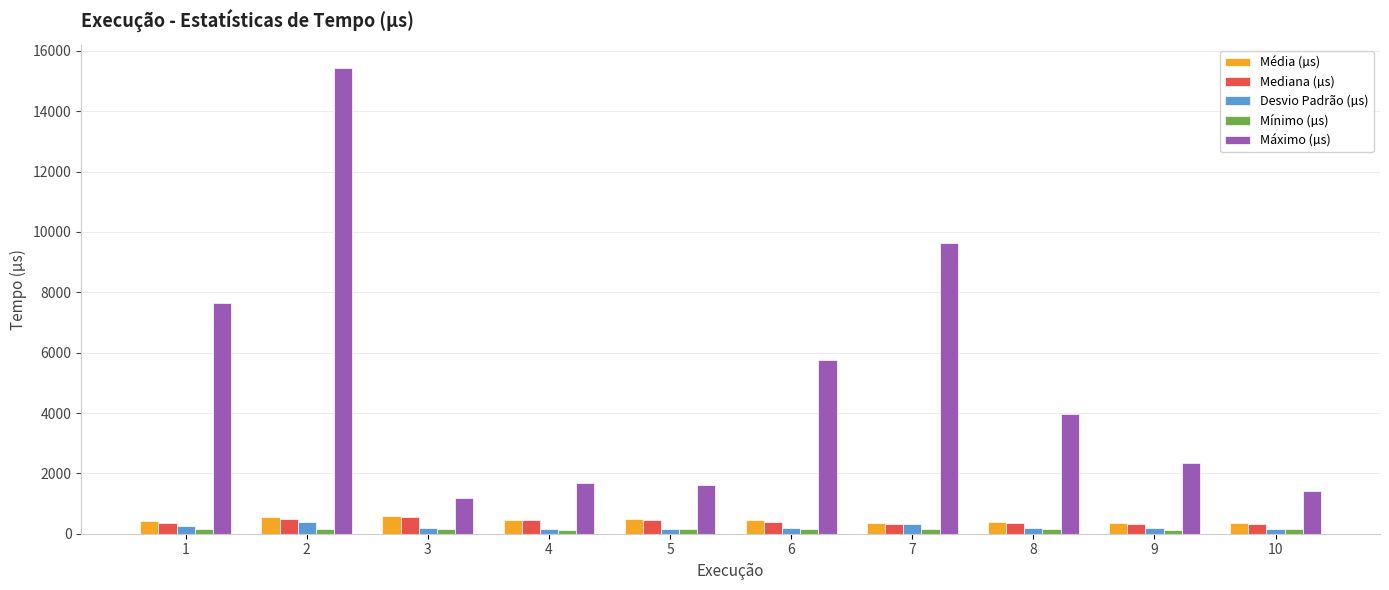

At which label does Média (µs) first exceed 444?

2